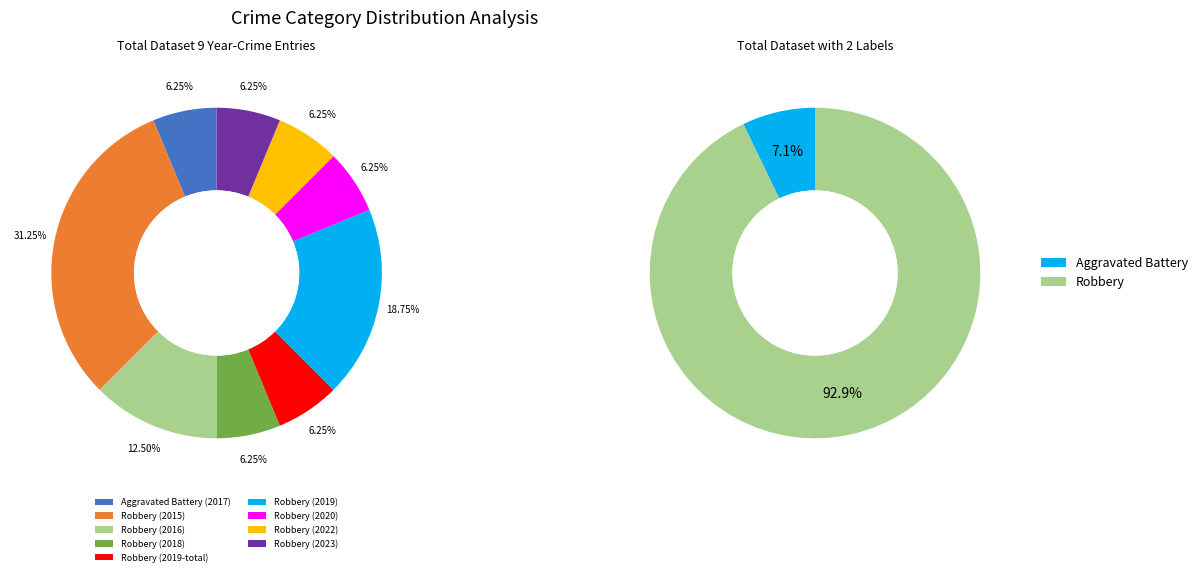

What percentage is NOT represented by Robbery (2019)?

81.2%